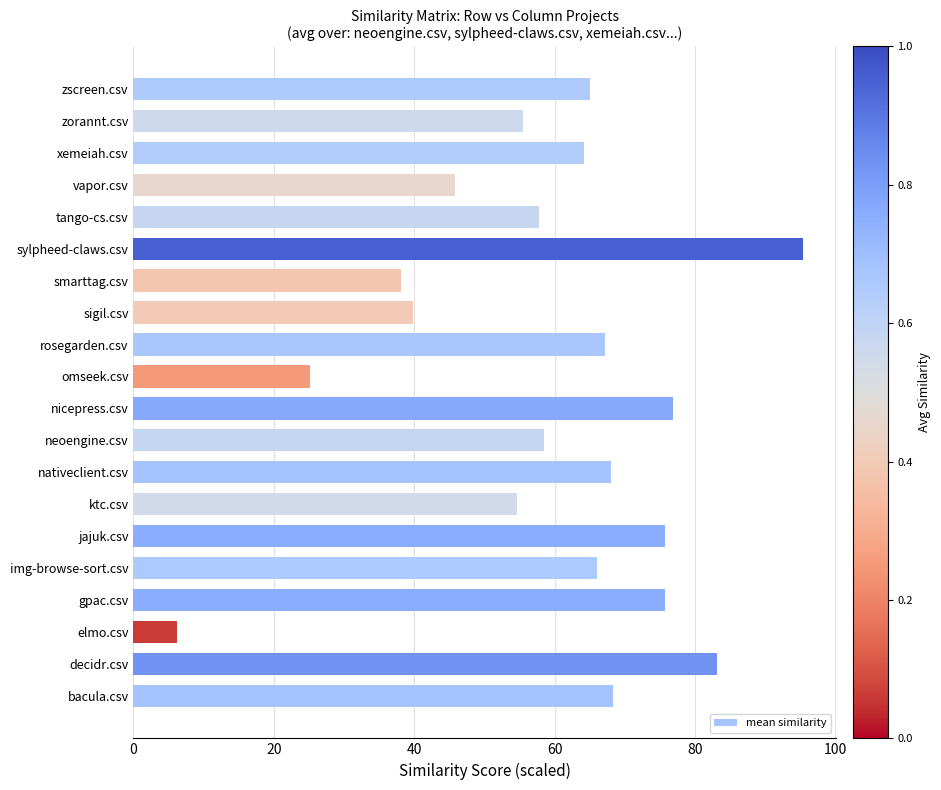

Count the number of data series in this chart.

1